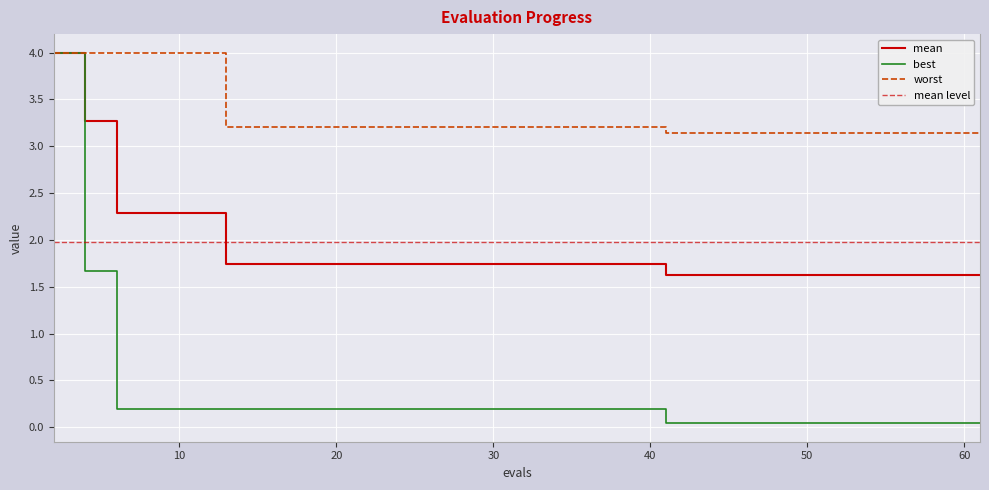

The mean series shows 1.6 at 57. True or false?

True